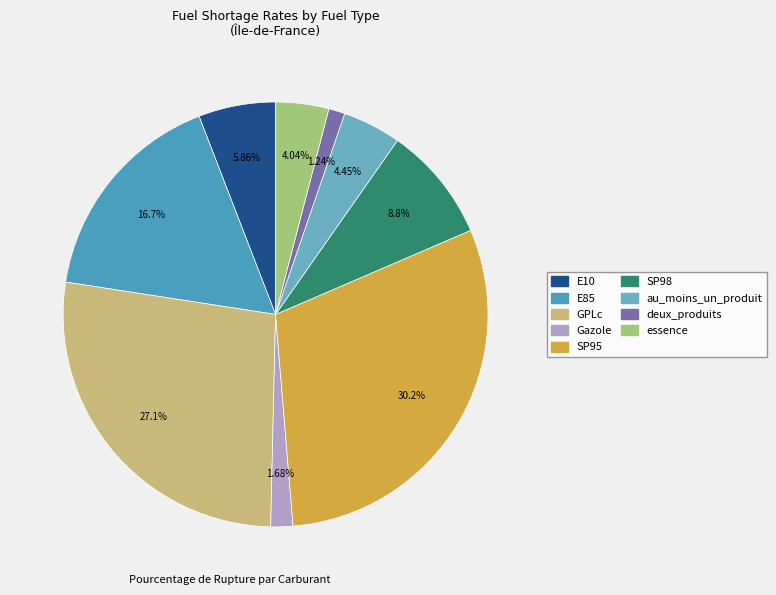

Is it true that GPLc is 41% of the pie?

False